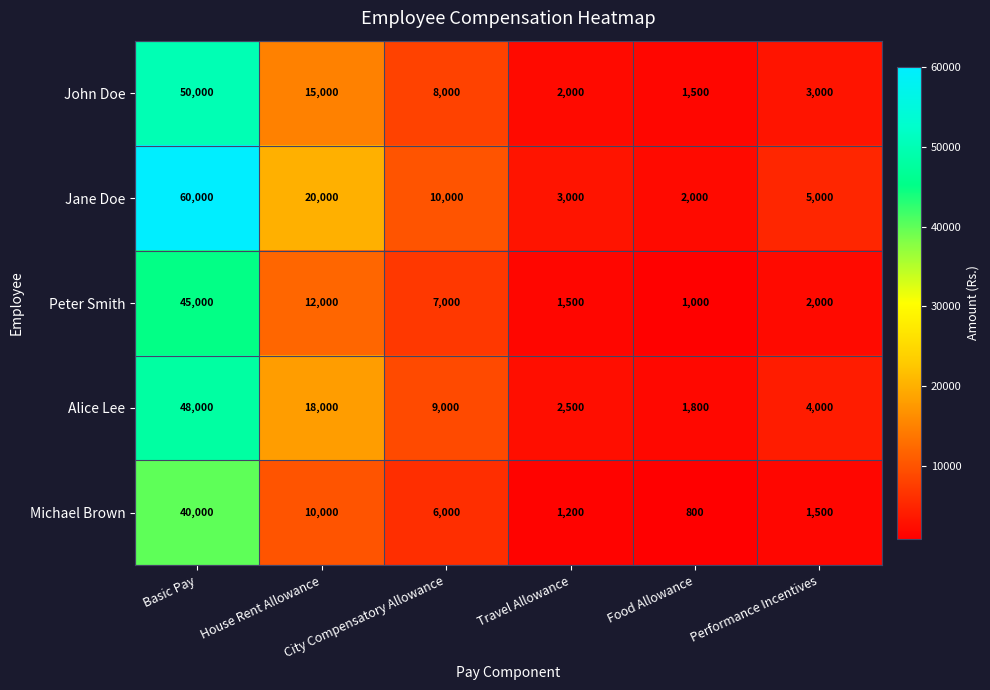

What is the sum of all Alice Lee values?

83300